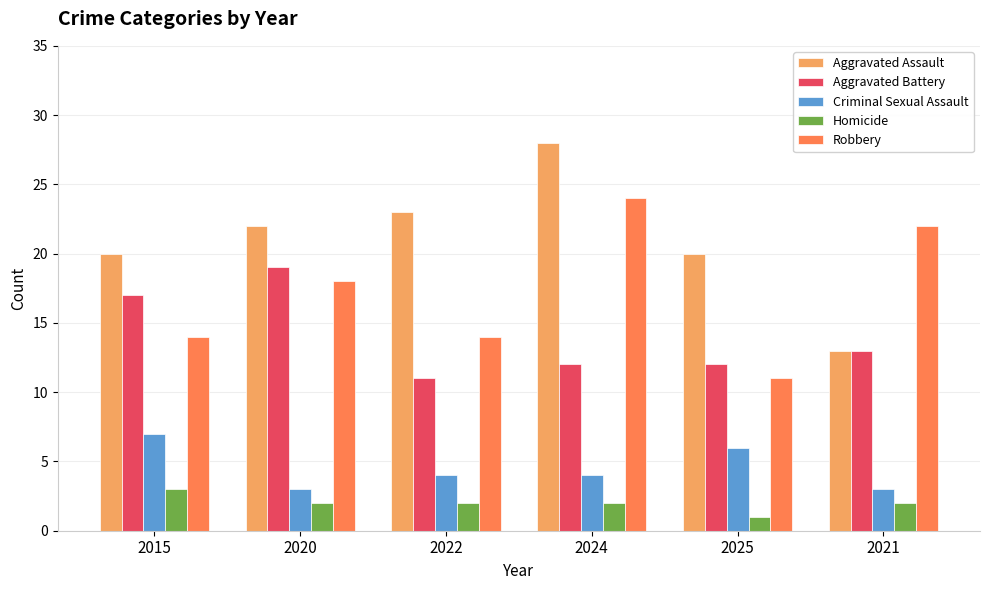

What is the label of the 1st bar from the right?

2021